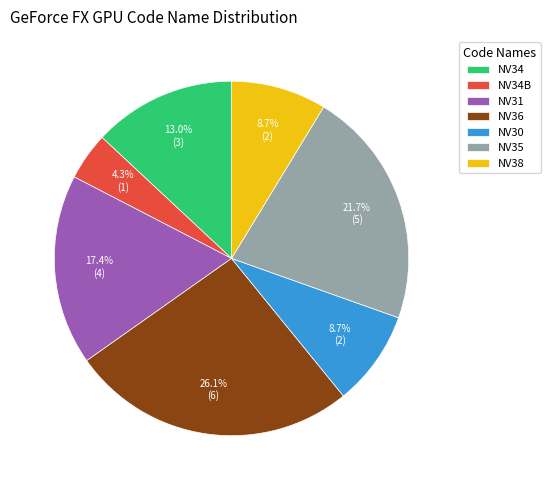

To the nearest percent, what portion does NV34B represent?

4%